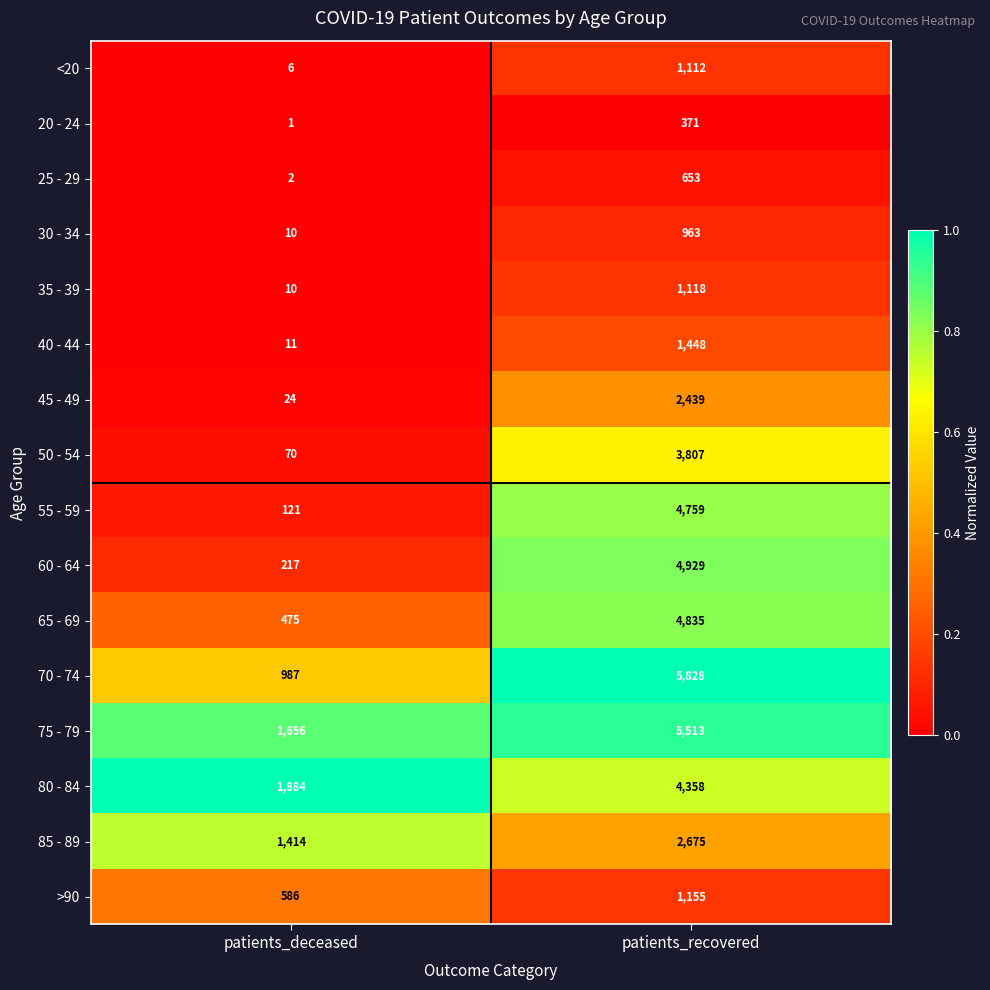

At which category is the sum across all series the highest?

patients_recovered